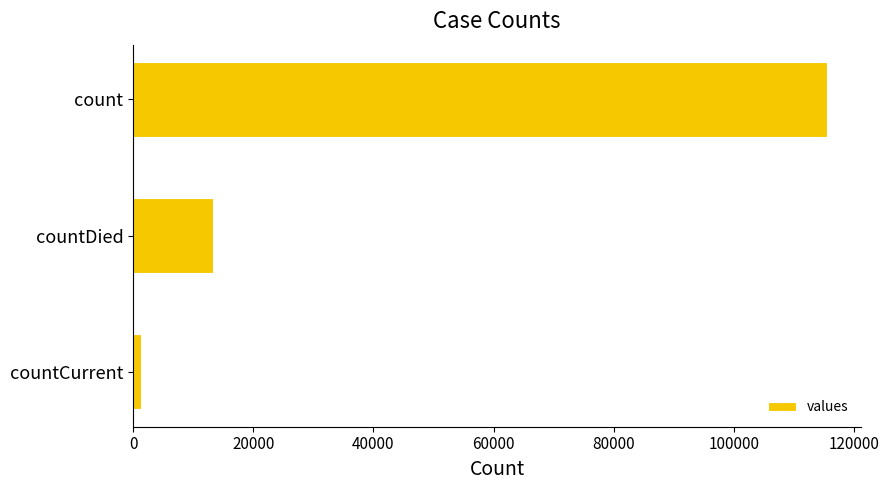

What is the maximum value shown in the chart?

115379